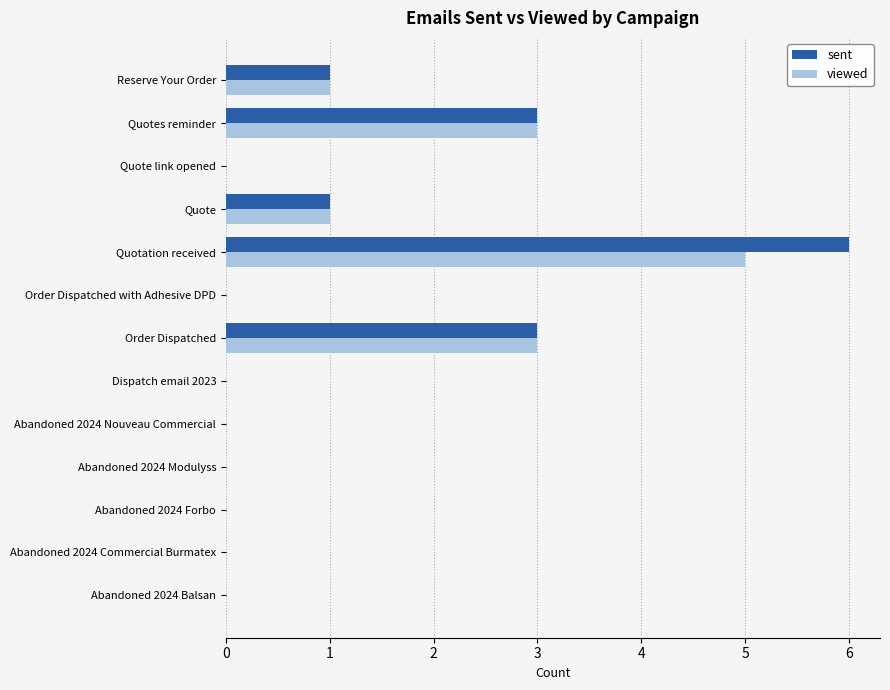

At which category is the sum across all series the highest?

Quotation received